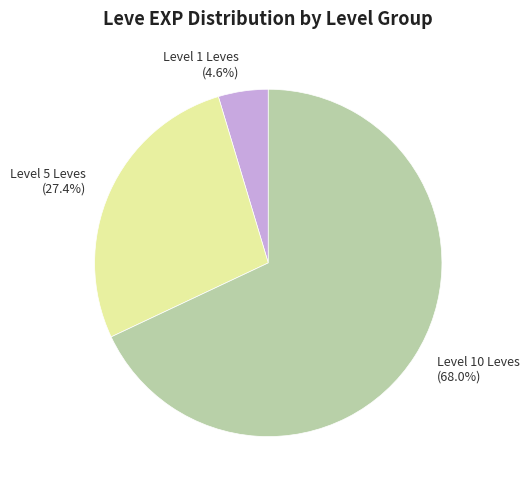

Does Level 10 Leves represent more than half of the total?

Yes